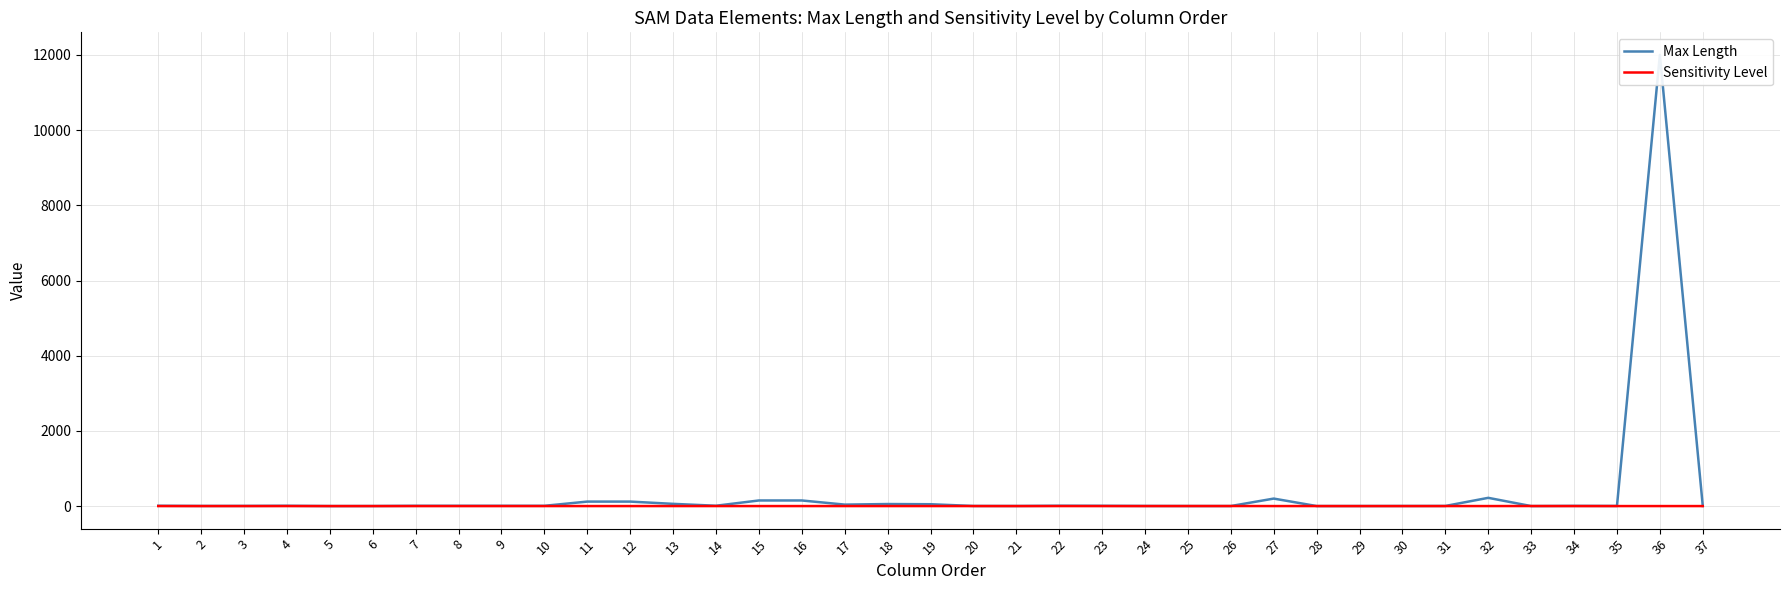

Reading right to left, extract all data points from this chart.

Max Length: 4	12000	4	6	1	220	4	3	2	2	200	2	2	4	8	10	3	4	50	55	40	150	150	10	60	120	120	8	8	8	8	2	1	9	5	4	9
Sensitivity Level: 1	1	1	1	2	1	1	1	1	1	1	2	2	1	1	1	1	1	1	1	1	1	1	1	1	1	1	1	1	1	1	1	1	1	1	1	1